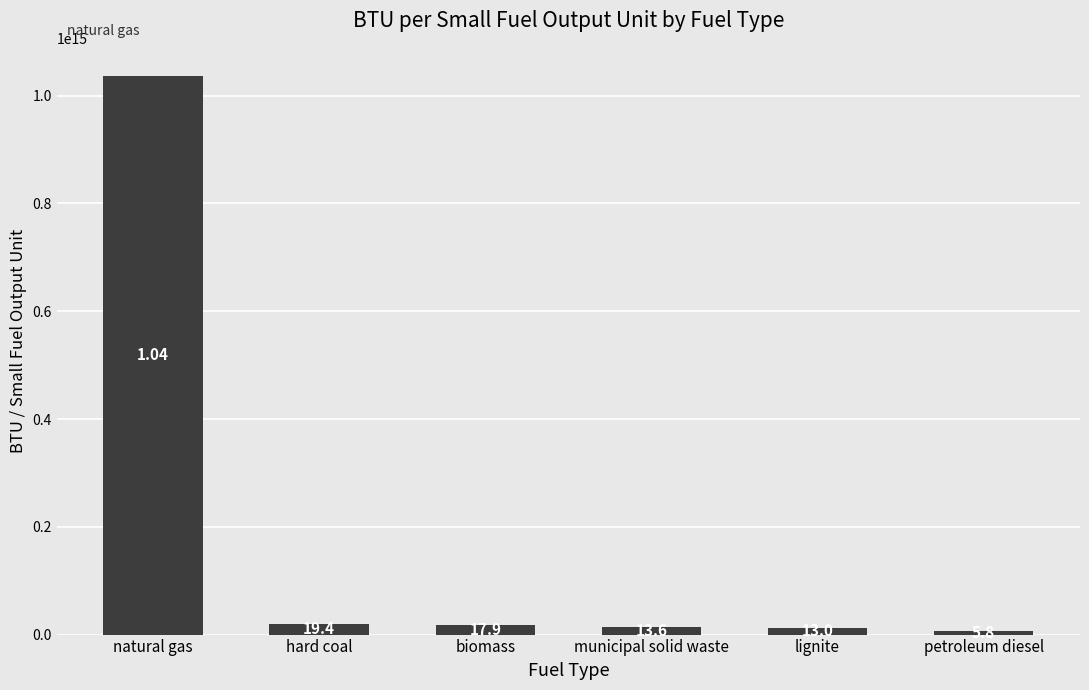

Reading left to right, transcribe all the data shown in this chart.

natural gas=1036999999999999.9	hard coal=19437477000000.0	biomass=17906000000000.0	municipal solid waste=13583444584264.6	lignite=12992301971719.6	petroleum diesel=5825000000000.0